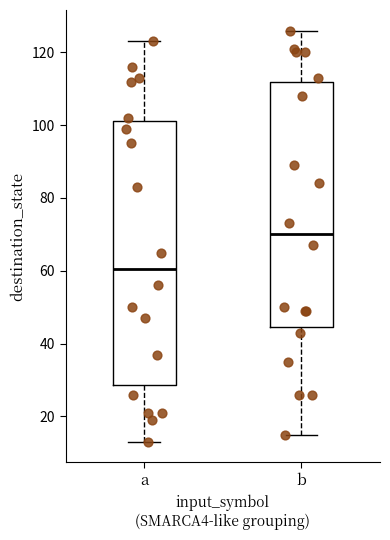

Reading left to right, transcribe this box plot: for each box, give where its median line is, the range the box spans, and where its two whiskers end, as read against the y-axis. The values are not printed on the chart, so give them approximately, as read against the axis.

a: median 60, box 28 to 102, whiskers 14 to 124
b: median 70, box 44 to 112, whiskers 16 to 126